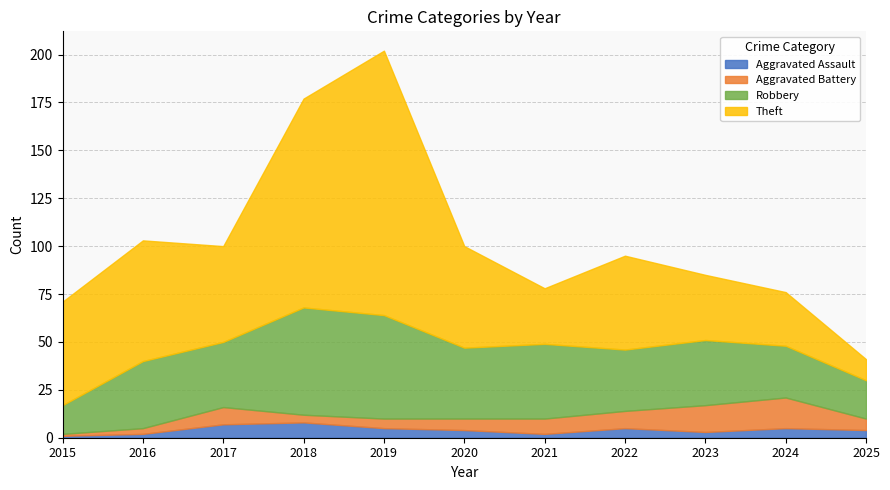

At how many categories does at least one series exceed 33?

9